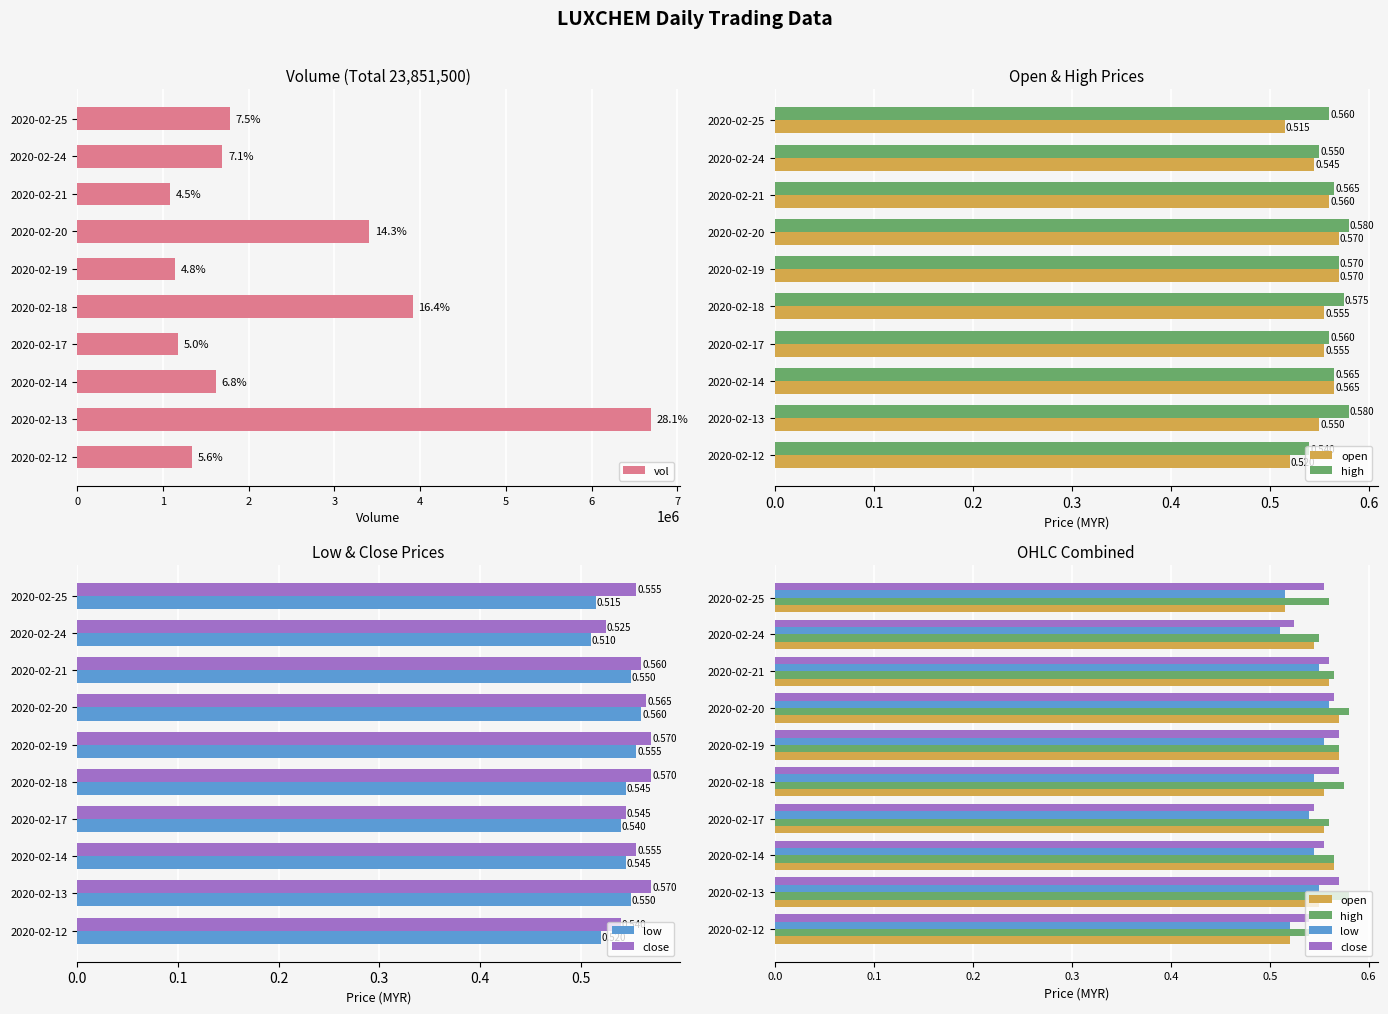

At how many categories does at least one series exceed 979535?

10